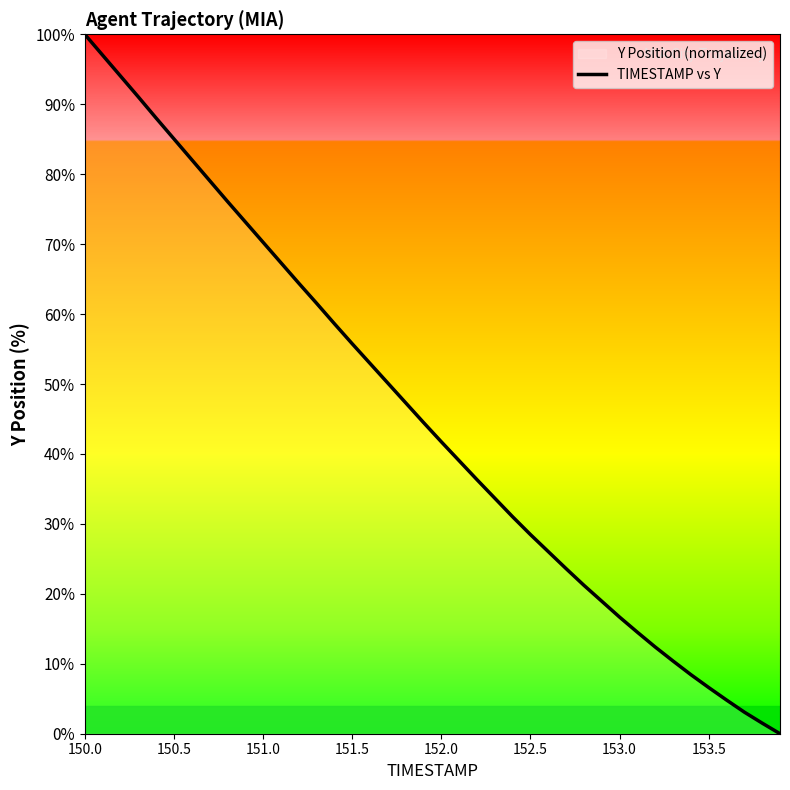

The chart shows a value of 61.0 at 152.0. True or false?

False